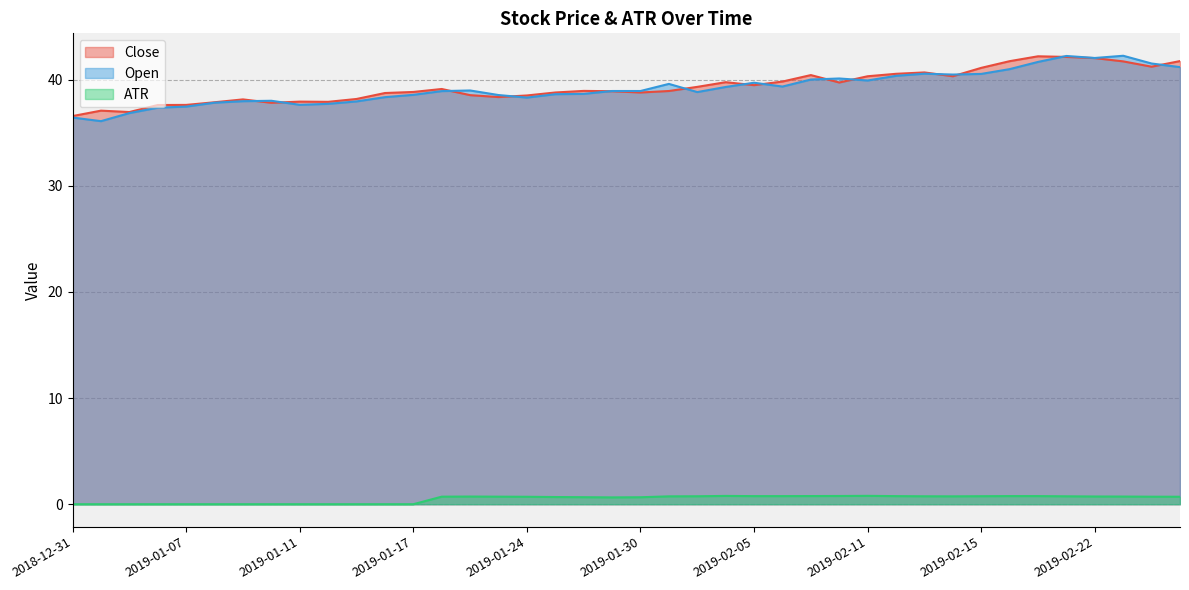

True or false: Open and ATR intersect in this chart.

False